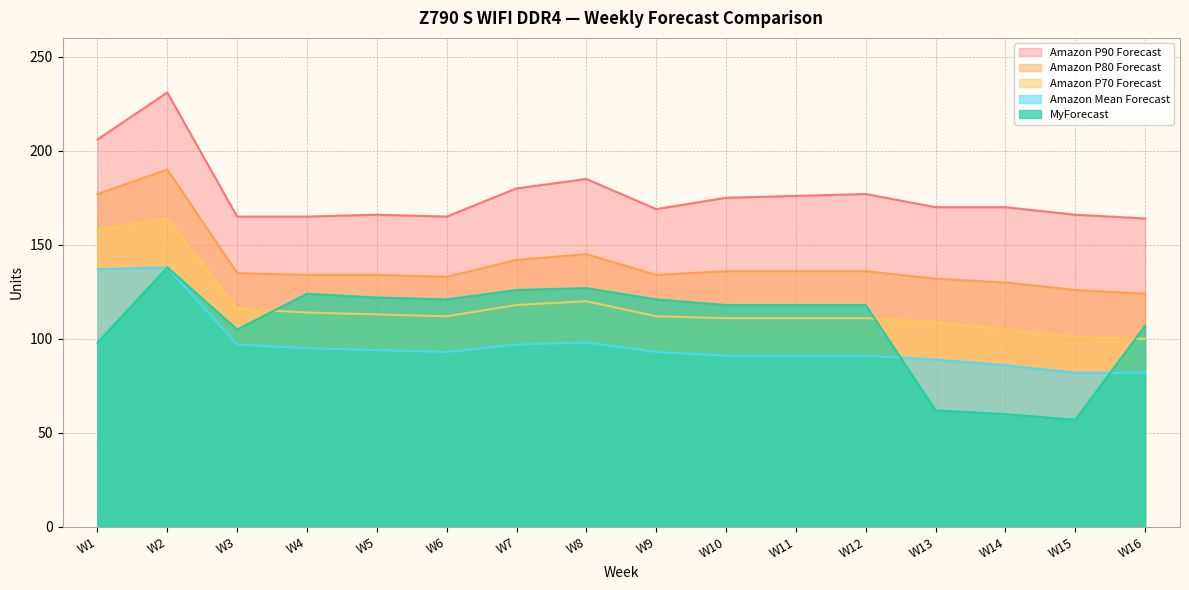

Where do Amazon P70 Forecast and MyForecast first cross each other?

W3 and W4